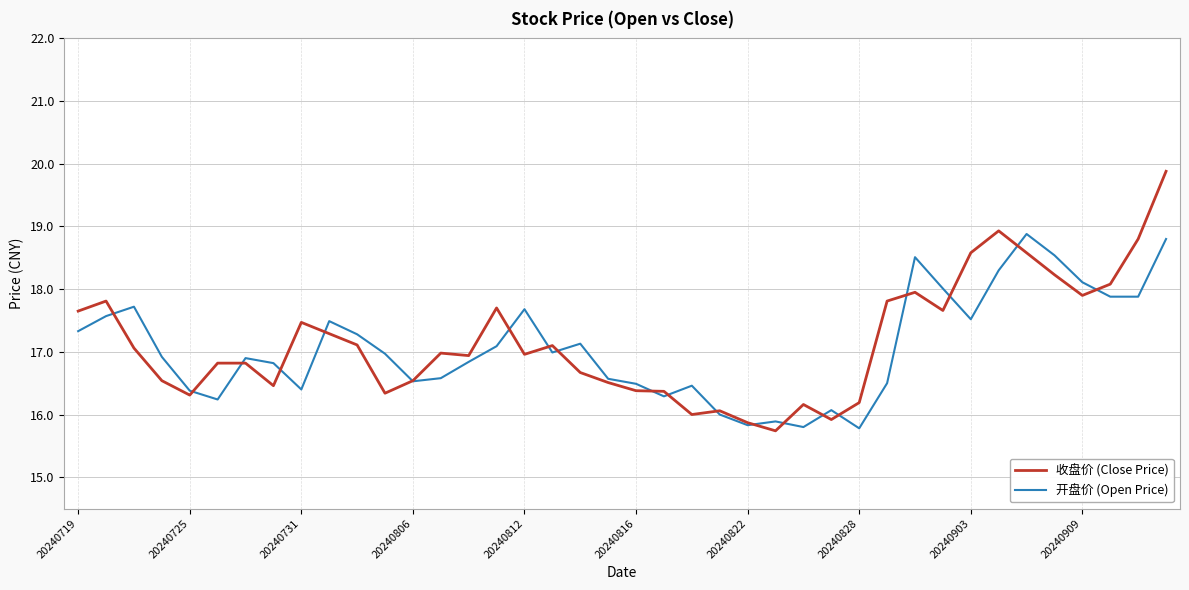

What is the minimum value shown in the chart?

15.7